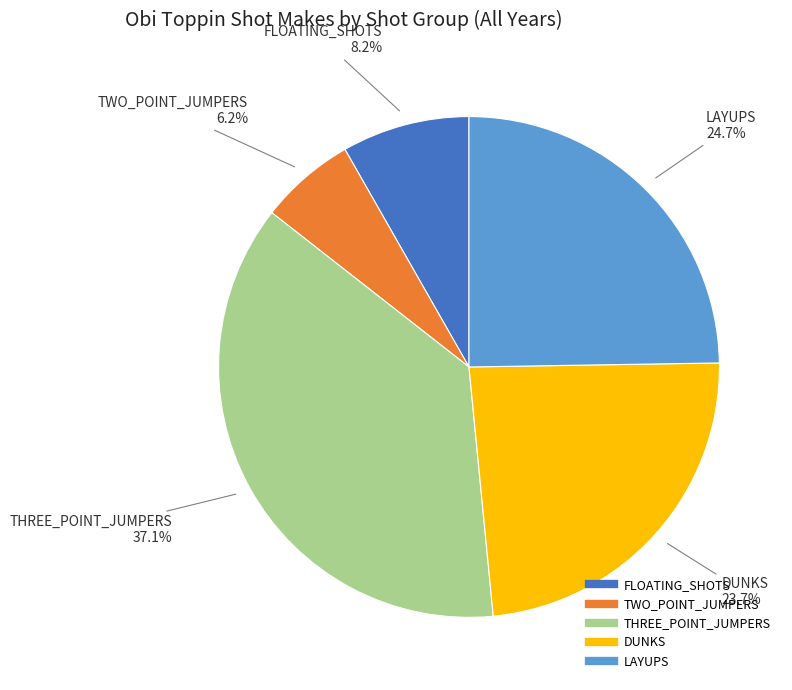

Does any single category account for the majority?

No